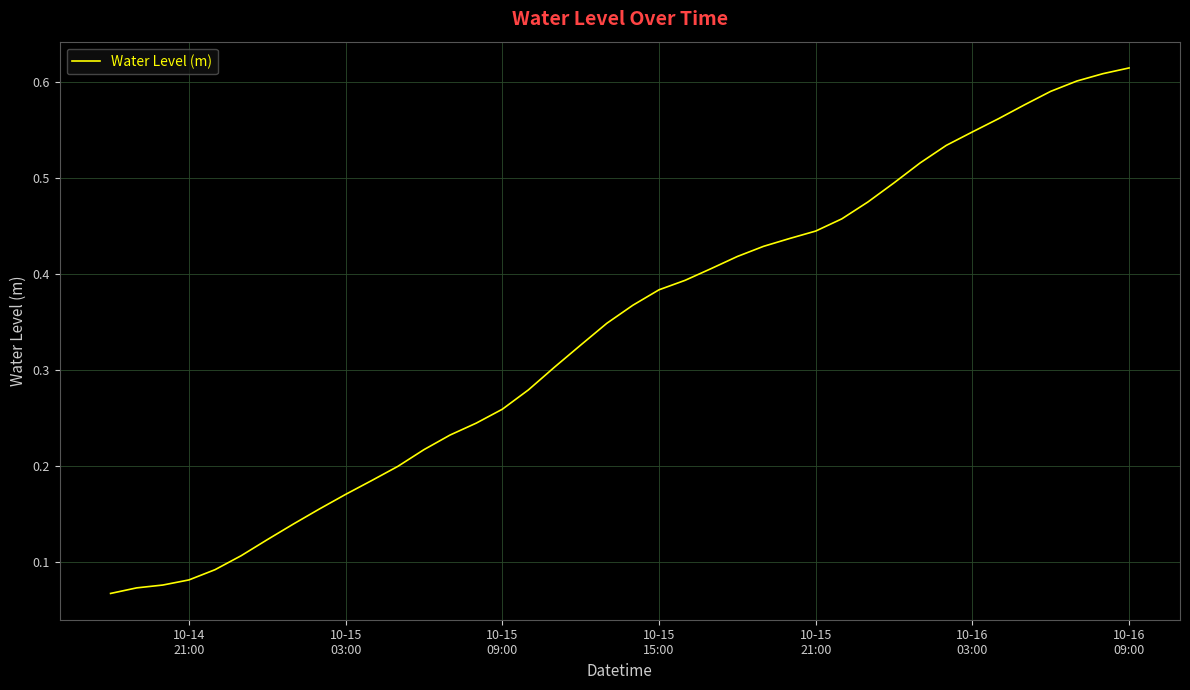

How many lines are shown in the chart?

1